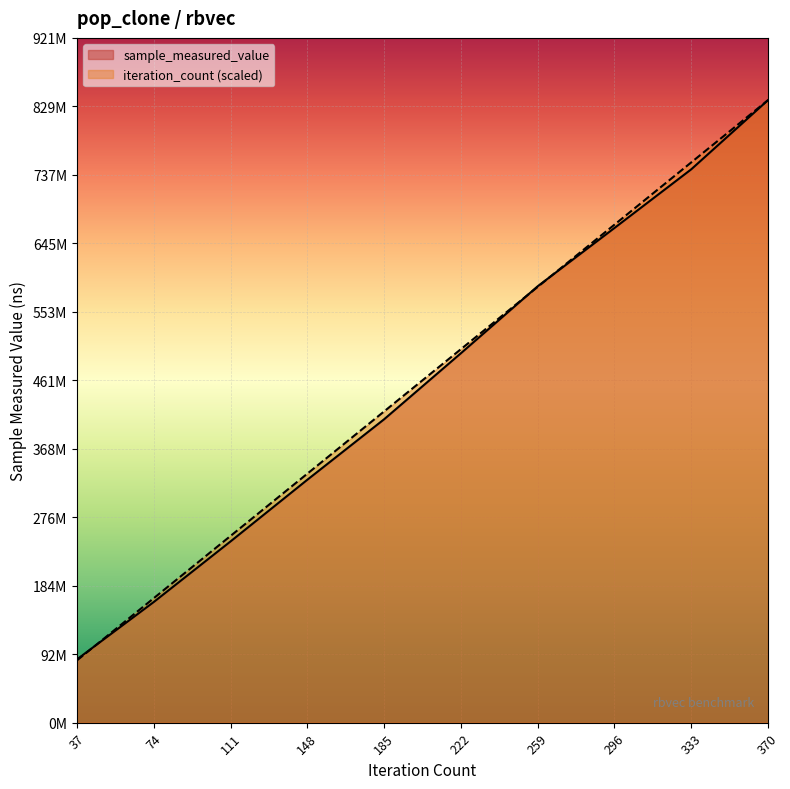

How many distinct data groups are displayed?

2